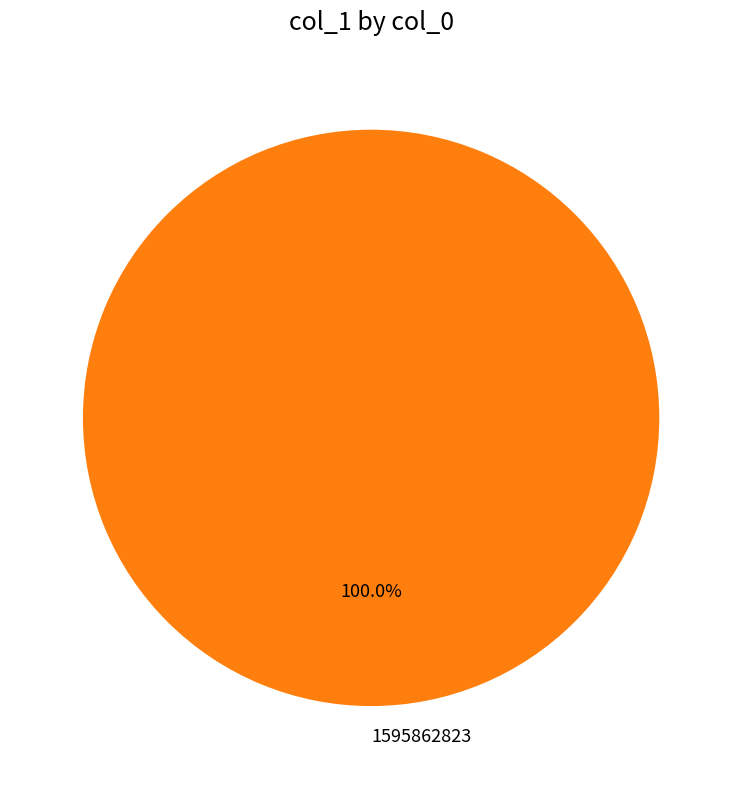

What is the majority slice?

1595862823